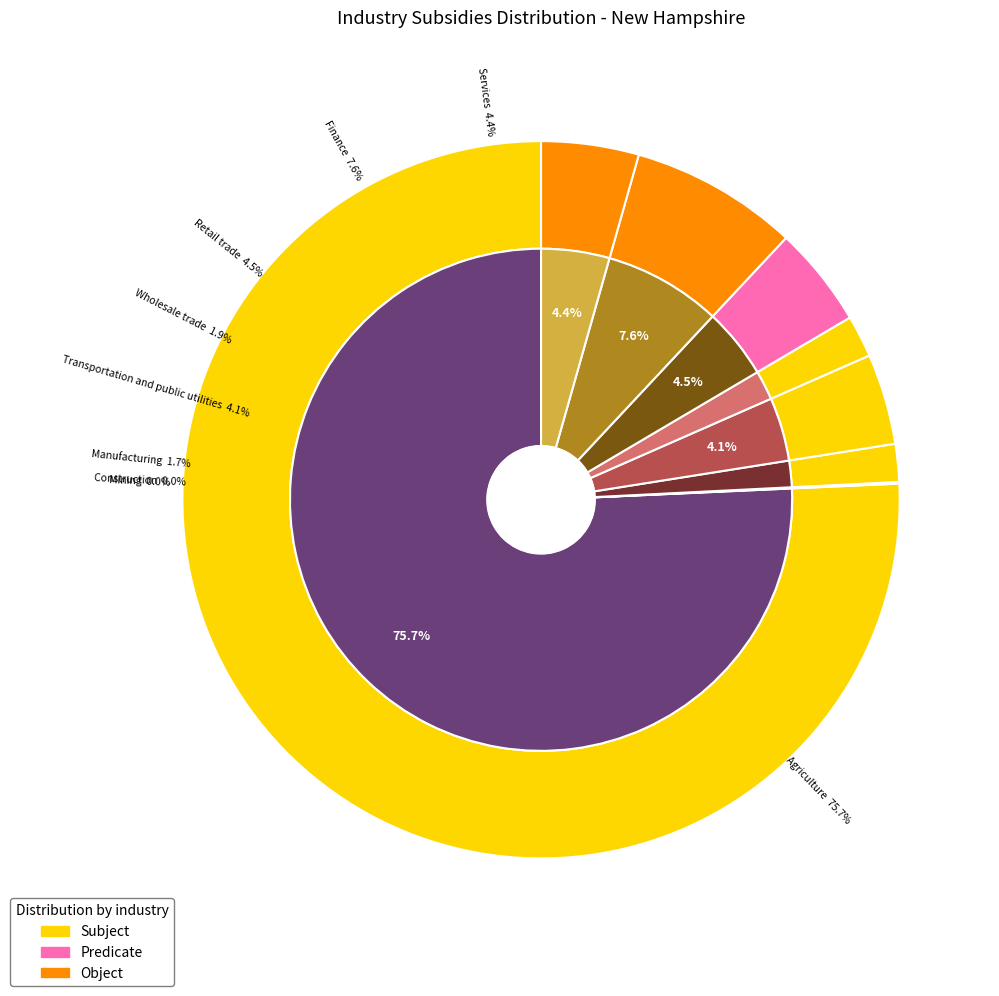

Combined, what portion of the pie is Agriculture, forestry, and fishing and Manufacturing?

77.4%